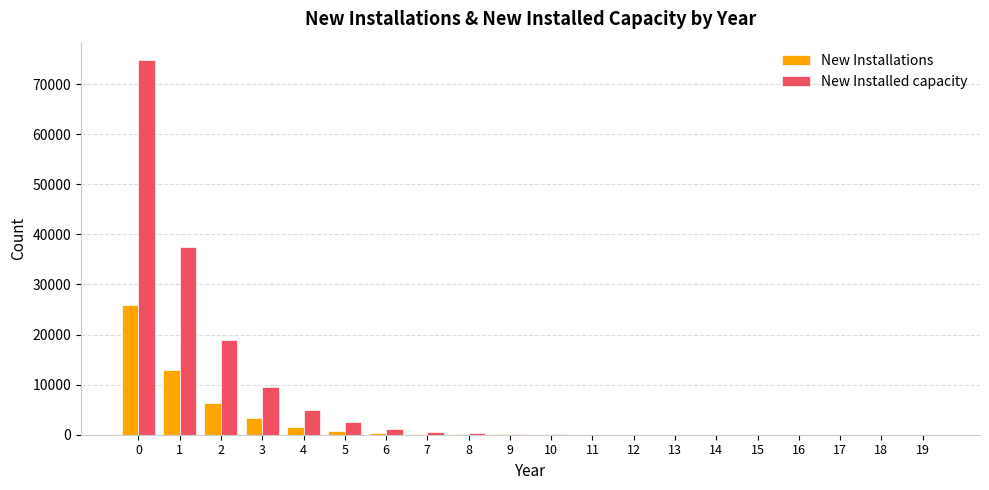

True or false: New Installed capacity has a value of 4851 at 4.

True